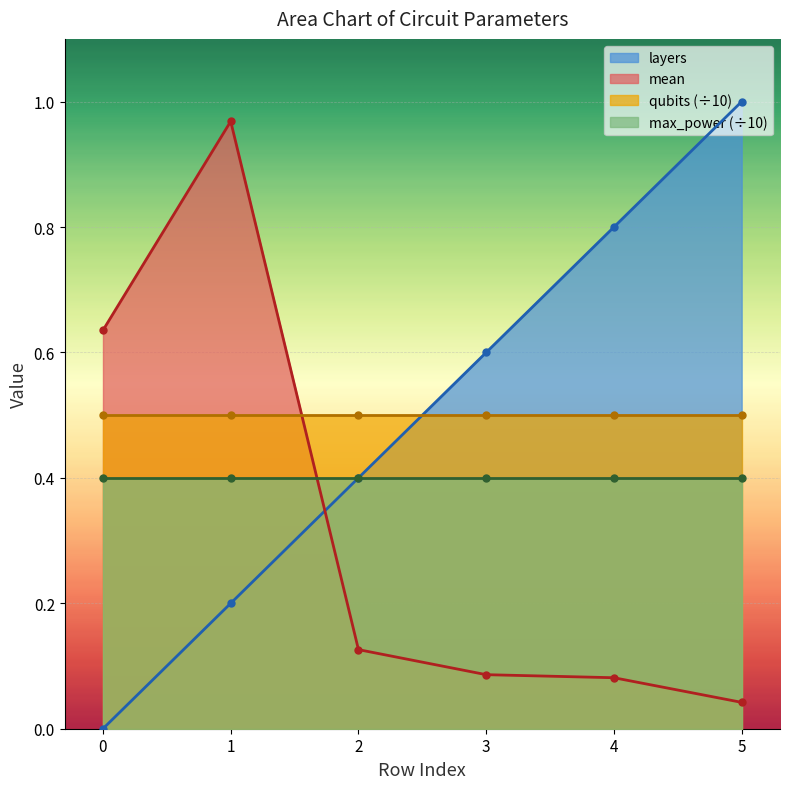

What is the sum of the layers values at 4 and 5?

1.8